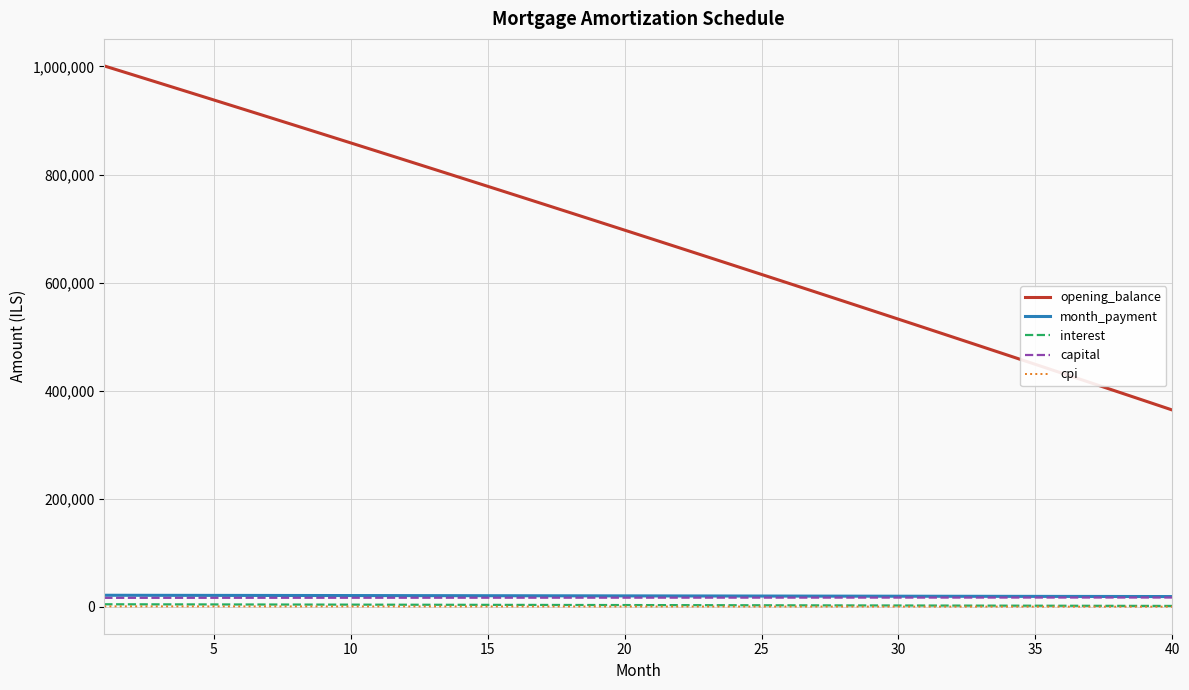

Which series has the largest total across all categories?

opening_balance